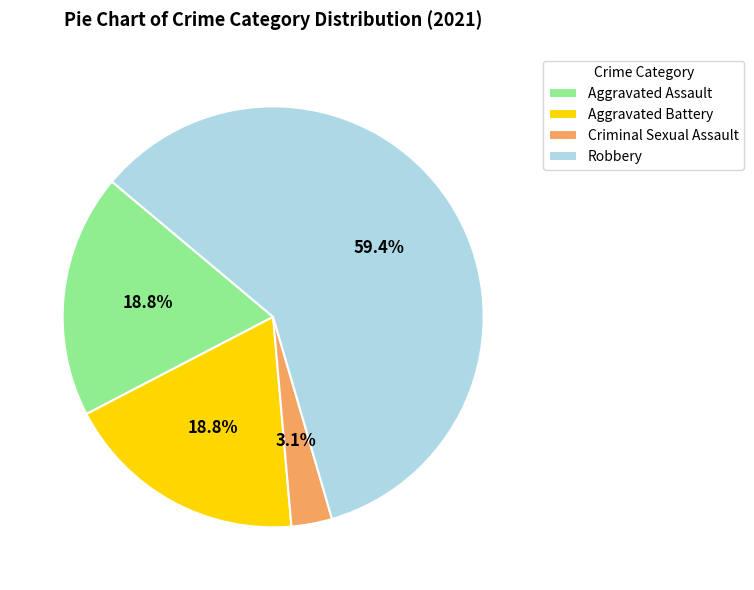

True or false: Aggravated Assault accounts for 19% of the total.

True